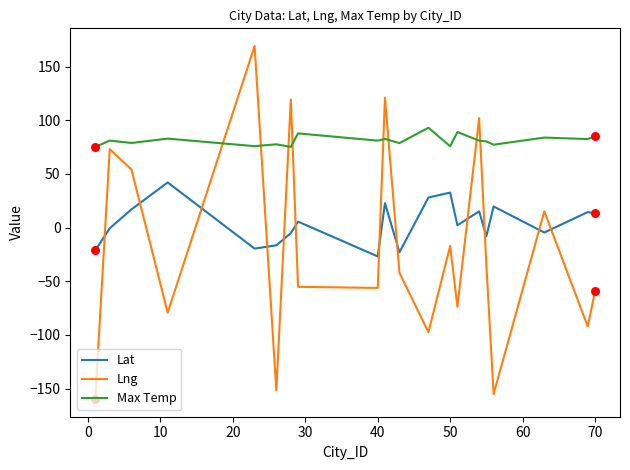

Which series has the largest total across all categories?

Max Temp